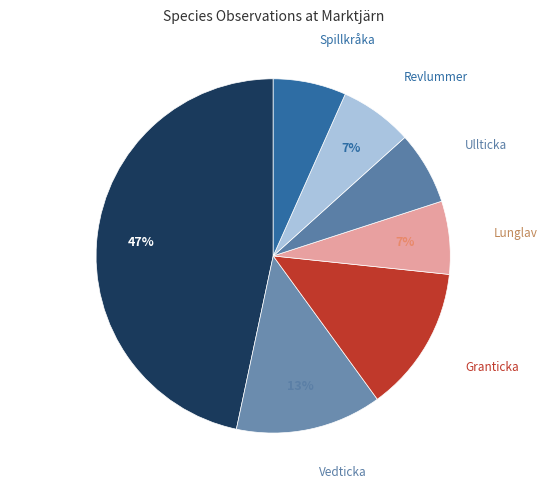

How many slices are in this pie chart?

7